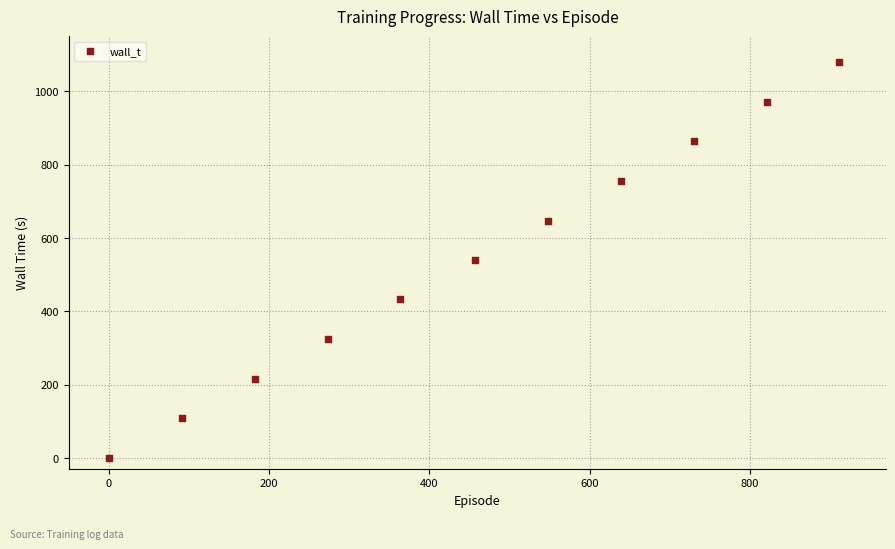

What is the average X value?

456